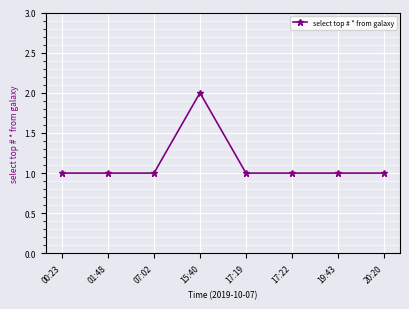

The chart shows a value of 1 at 17:22. True or false?

True